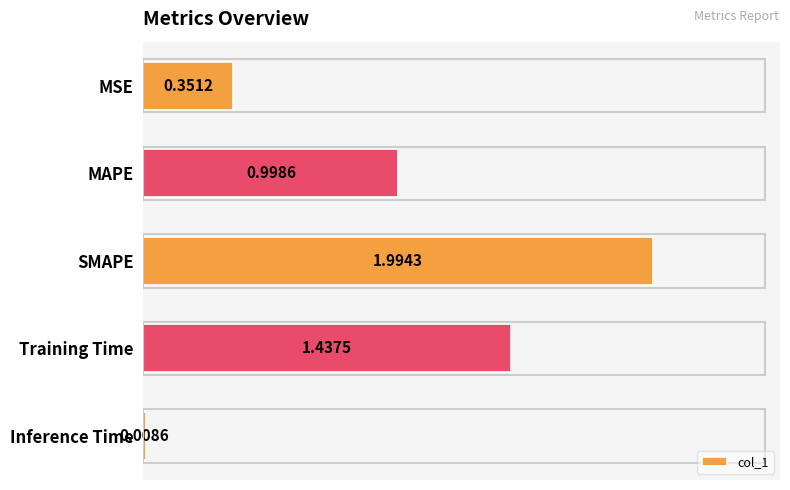

What is the change in value from MSE to Training Time?

+1.1